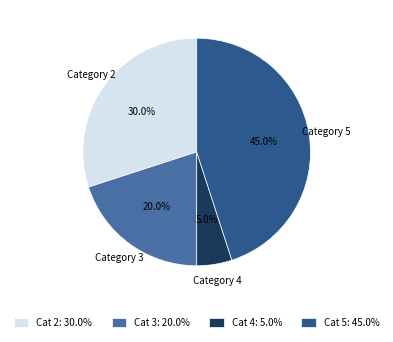

Which has a higher value, Cat 3: 20.0% or Cat 5: 45.0%?

Cat 5: 45.0%